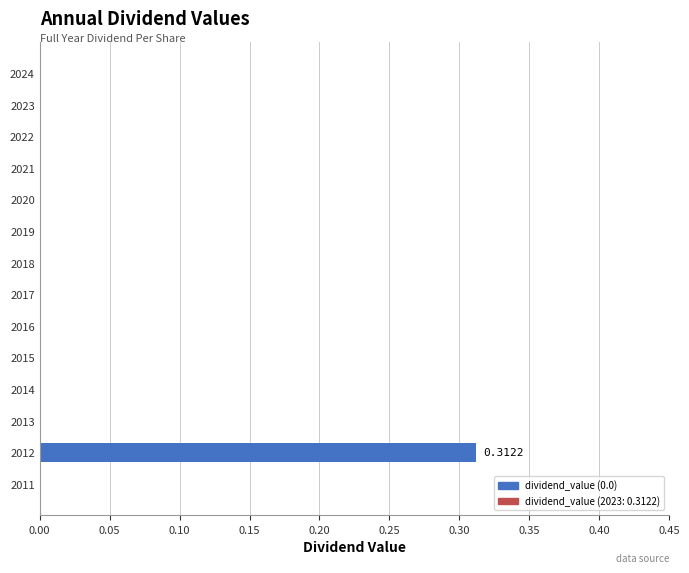

Count the number of data series in this chart.

1